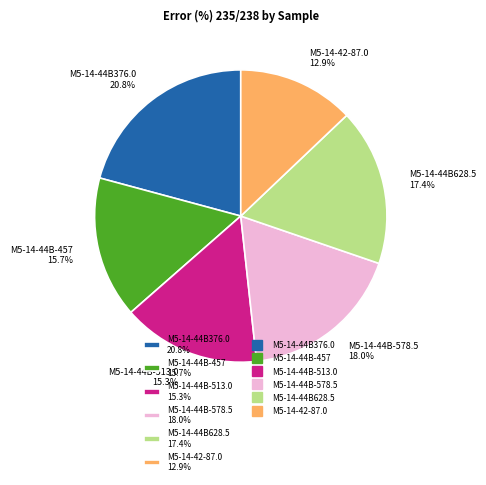

The M5-14-44B376.0 slice represents 8% of the pie. True or false?

False